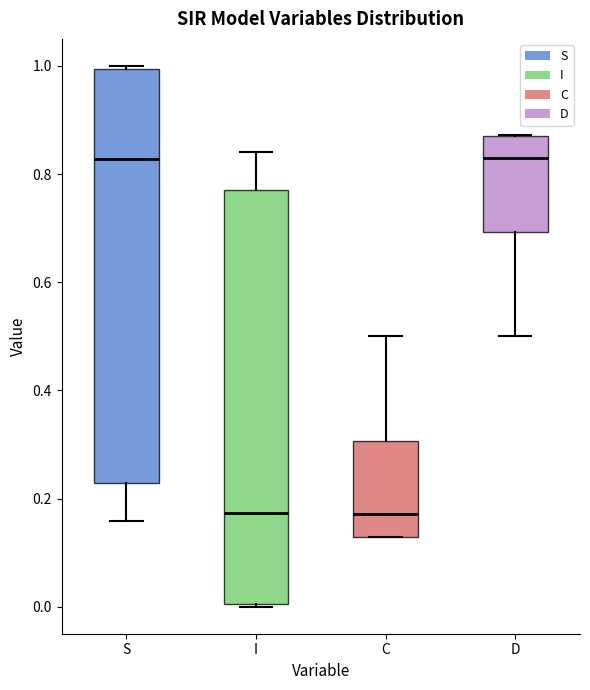

Reading left to right, read every box against the y-axis: the position of its median line, the range the box covers, and the ends of its whiskers. The values are not printed on the chart, so give them approximately, as read against the axis.

S: median 0.82, box 0.22 to 1.00, whiskers 0.16 to 1.00
I: median 0.18, box 0.00 to 0.78, whiskers 0.00 to 0.84
C: median 0.18, box 0.12 to 0.30, whiskers 0.12 to 0.50
D: median 0.82, box 0.70 to 0.88, whiskers 0.50 to 0.88